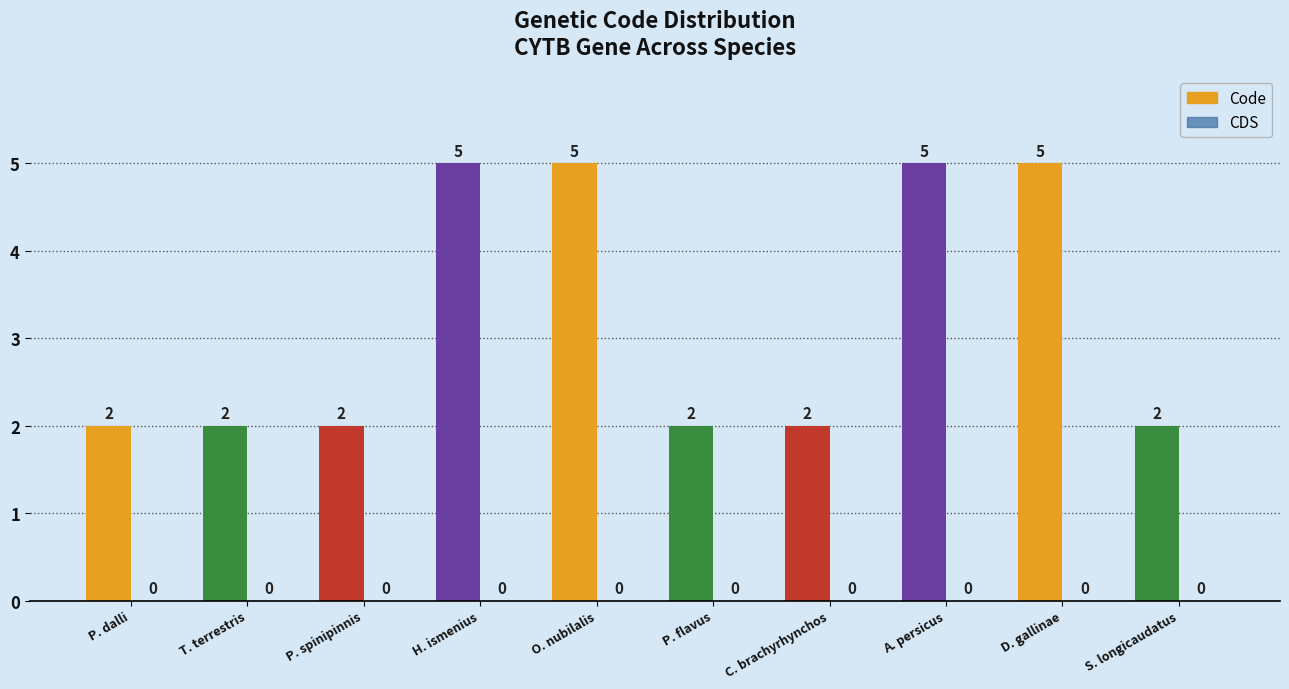

How many bars are there in total?

10